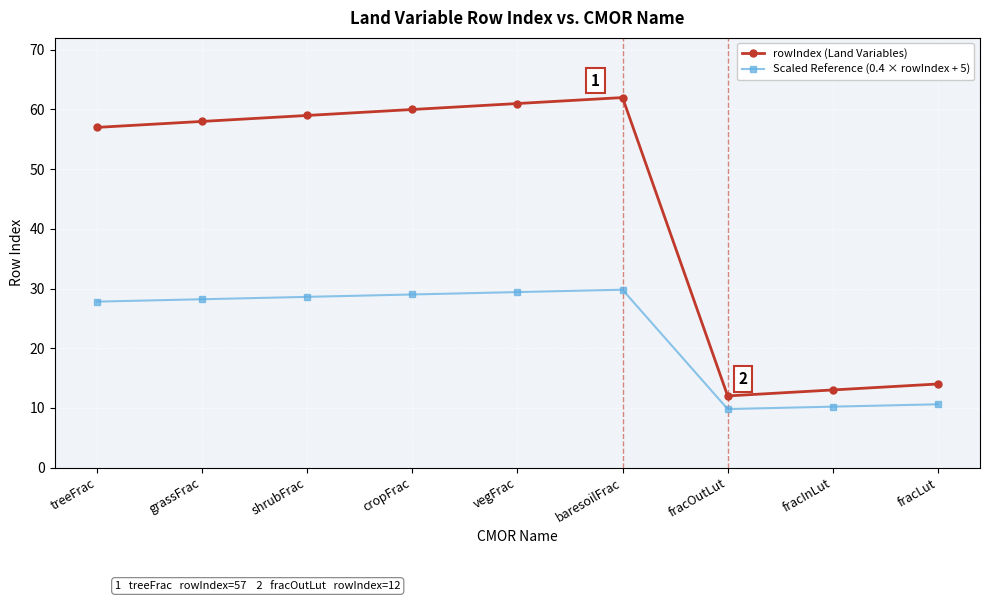

The rowIndex (Land Variables) series shows 61.0 at vegFrac. True or false?

True